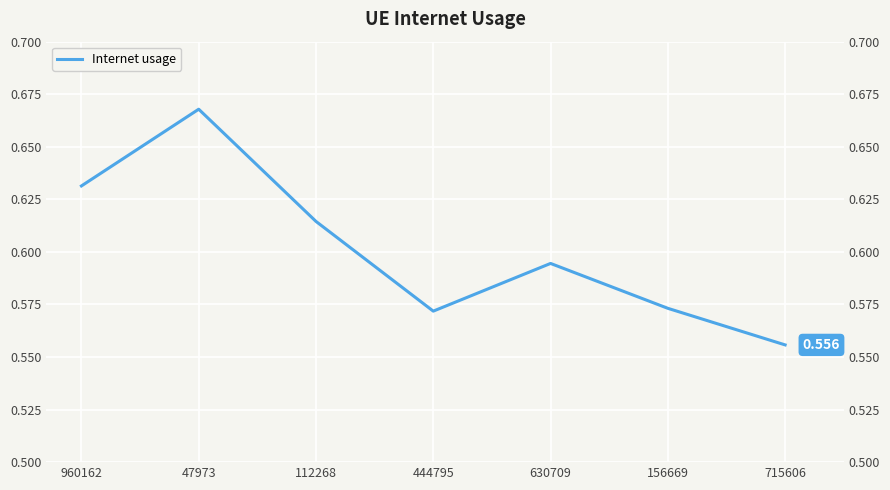

Reading right to left, what are all the values shown in this chart?

715606=0.6	156669=0.6	630709=0.6	444795=0.6	112268=0.6	47973=0.7	960162=0.6